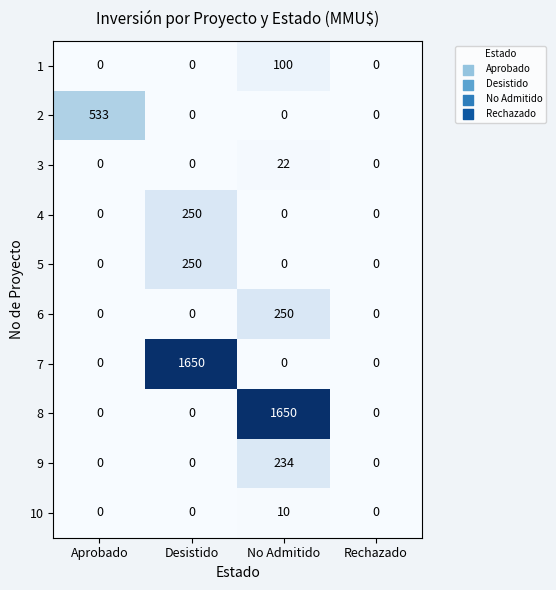

What is the difference between the maximum and second lowest values in the 3 series?

22